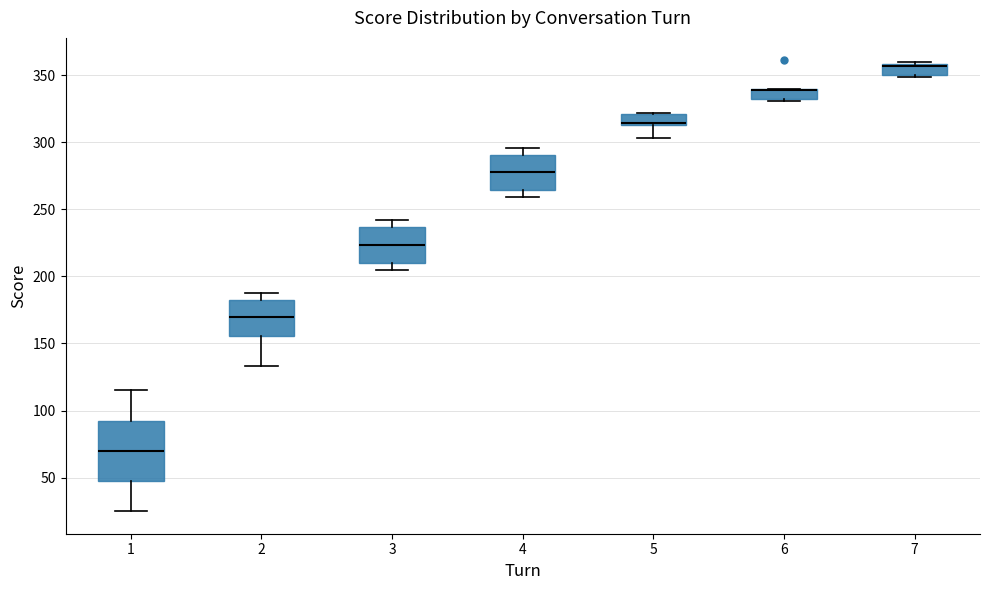

Where is the lower edge of the box at x = 7 on the y-axis? The values are not printed on the chart, so give them approximately, as read against the axis.

350